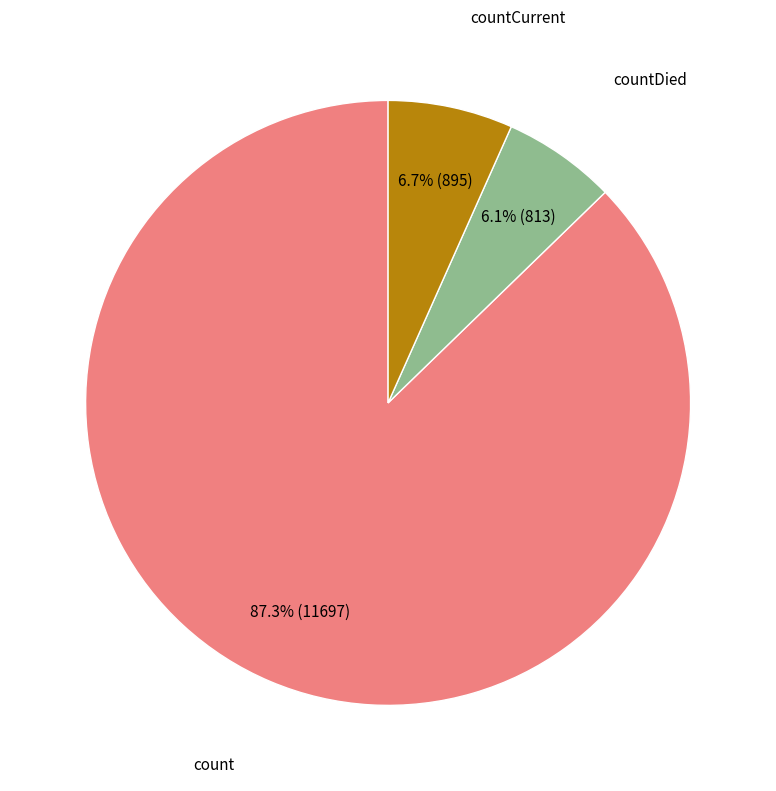

Does any single category account for the majority?

Yes